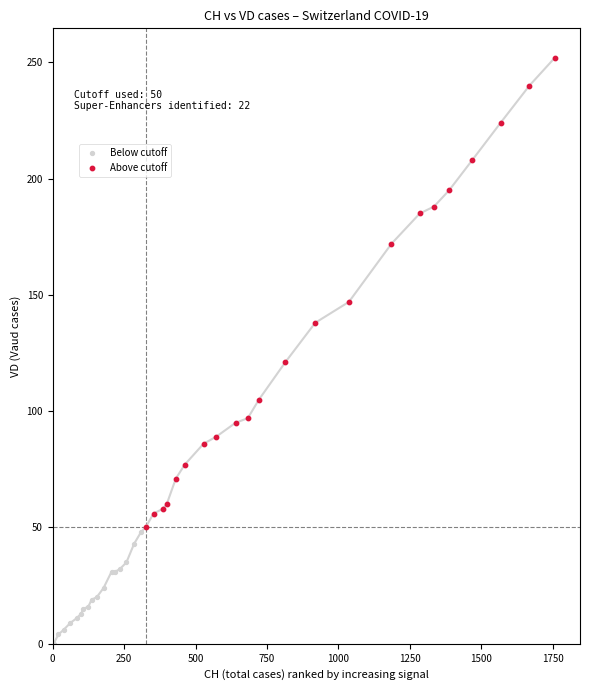

Which series reaches the minimum Y coordinate?

Below cutoff